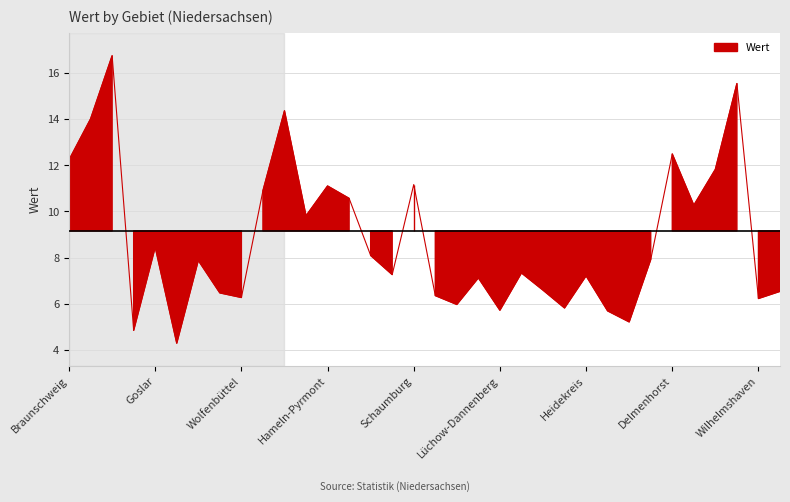

How many lines are shown in the chart?

1